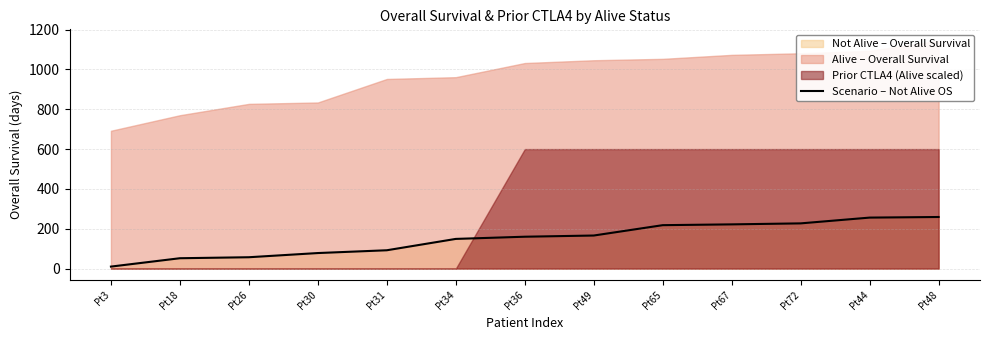

True or false: there are more than 2 points higher than both neighbors.

False